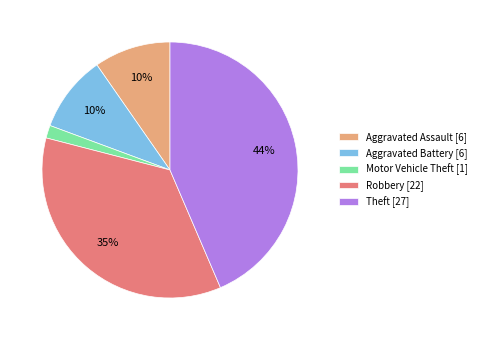

Is the sum of Theft and Aggravated Battery greater than half?

Yes